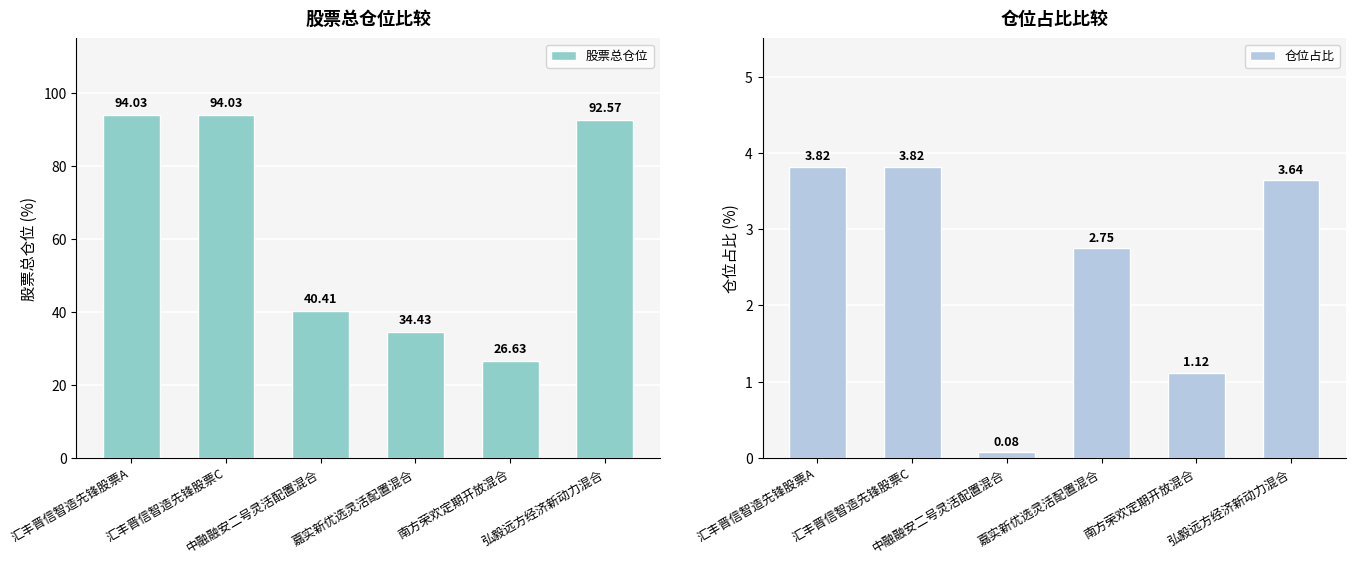

Reading left to right, extract all data points from this chart.

股票总仓位: 94.0	94.0	40.4	34.4	26.6	92.6
仓位占比: 3.8	3.8	0.1	2.8	1.1	3.6